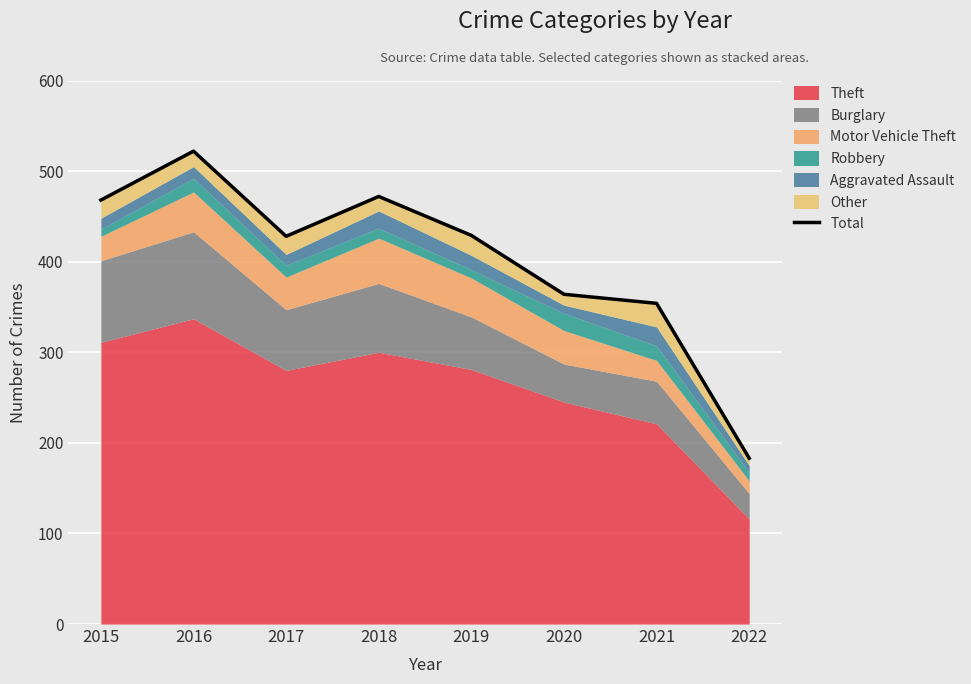

What is the value of the 3rd point from the left?

428